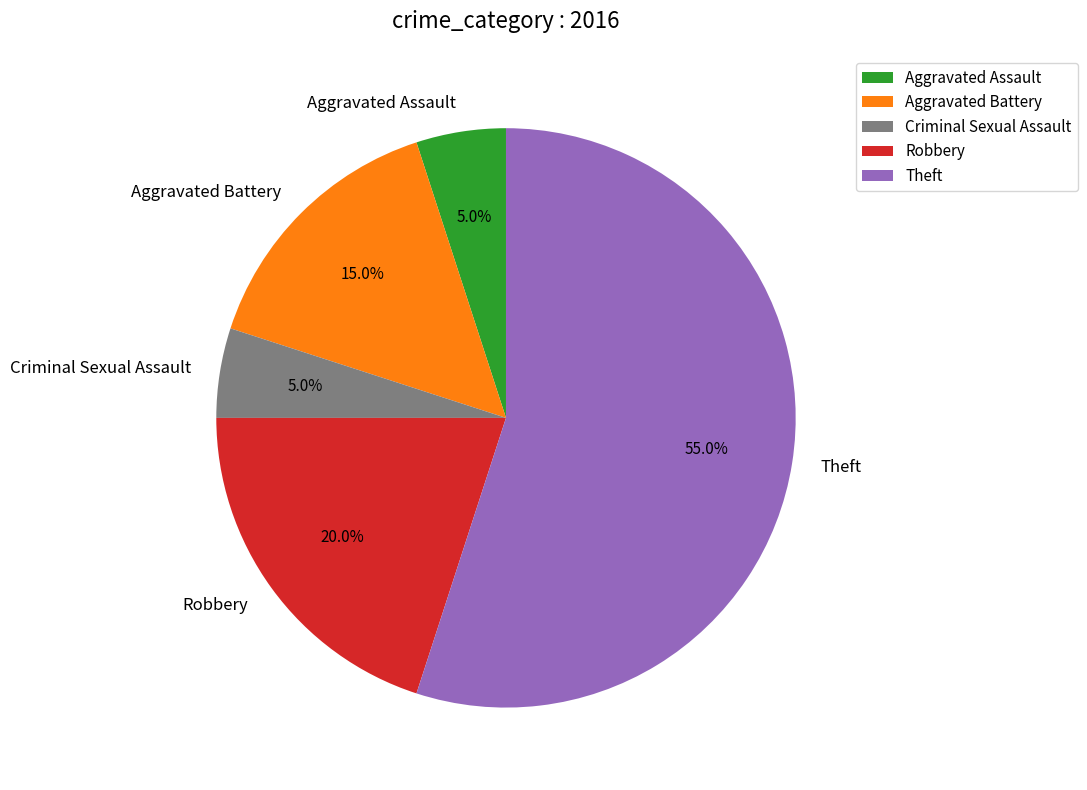

To the nearest percent, what is the combined percentage of Robbery and Criminal Sexual Assault?

25%